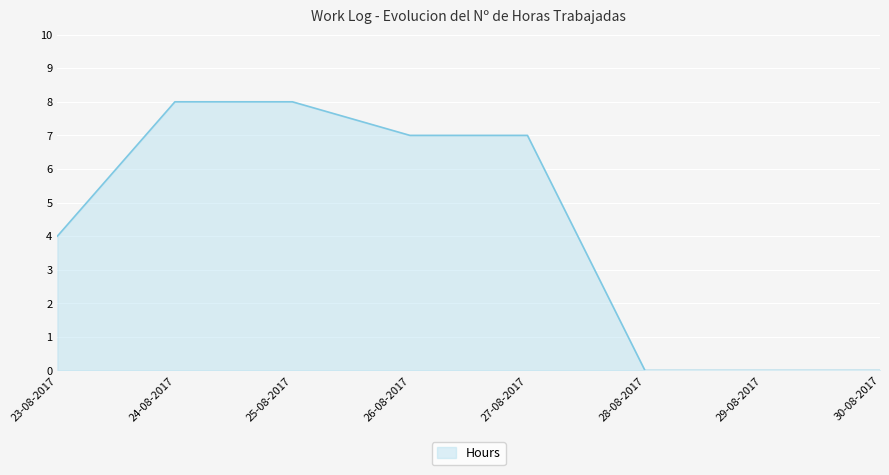

What is the difference between the second highest and second lowest values?

8